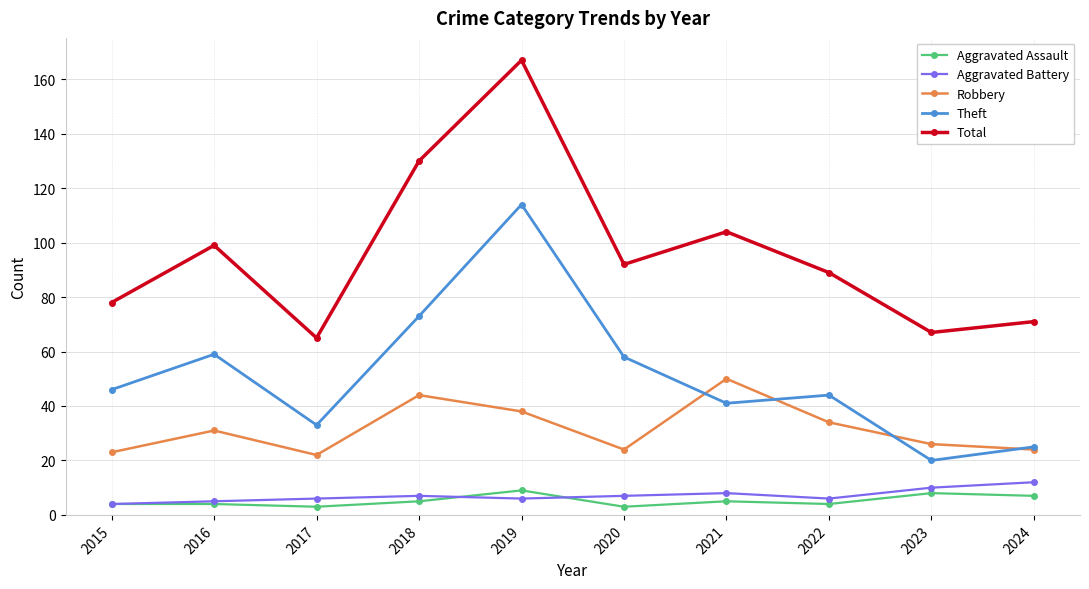

True or false: Total and Aggravated Battery cross at least once.

False